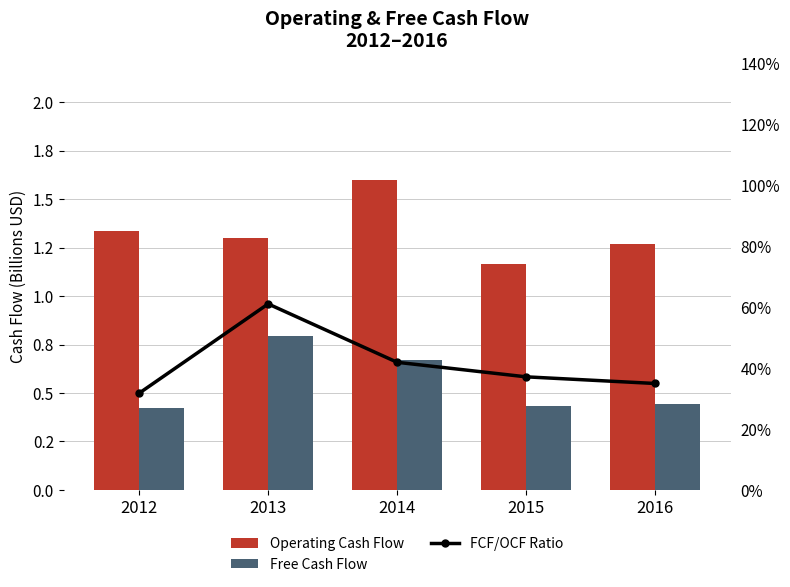

Which has a higher value, 2013 or 2012?

2012